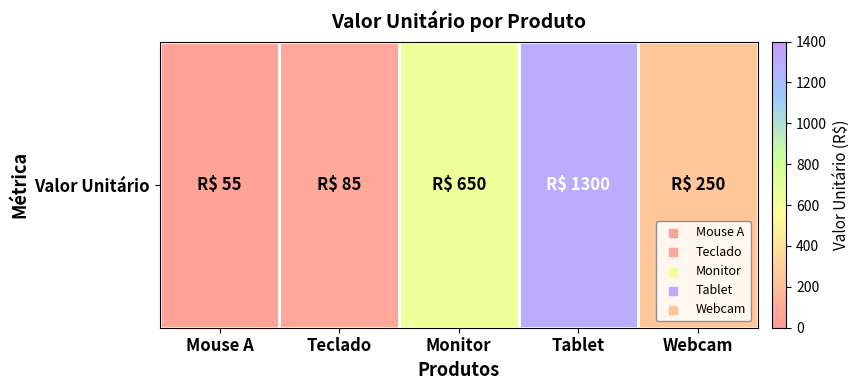

What is the minimum value shown in the chart?

55